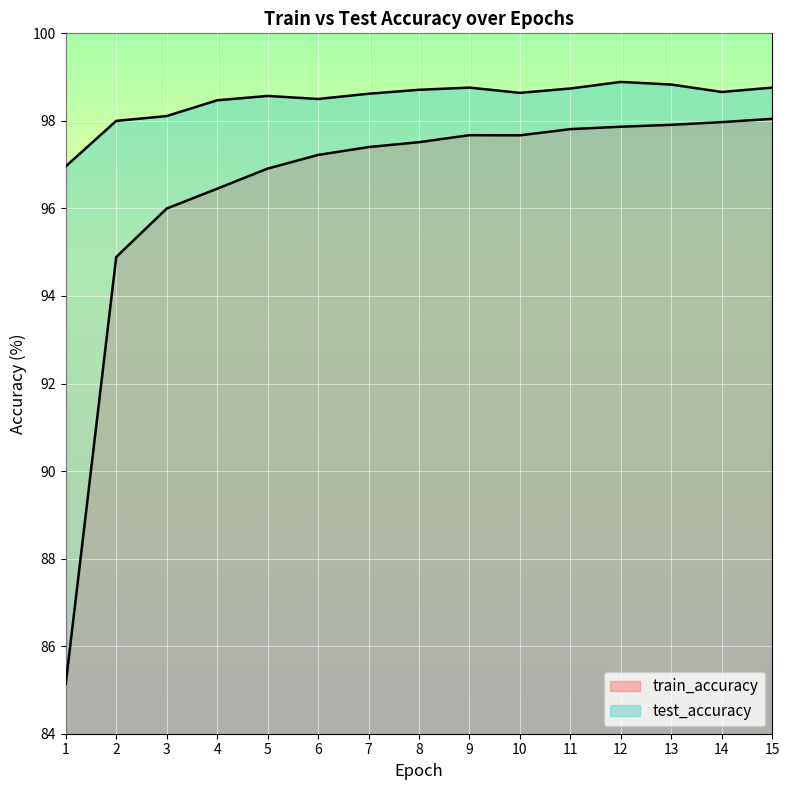

Between 2 and 10, which is larger?

10